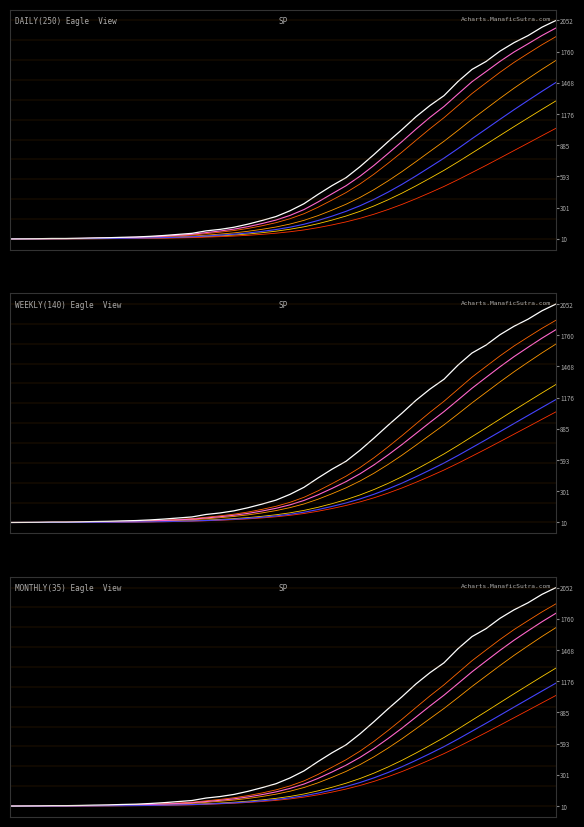

How many values exceed 273?

19